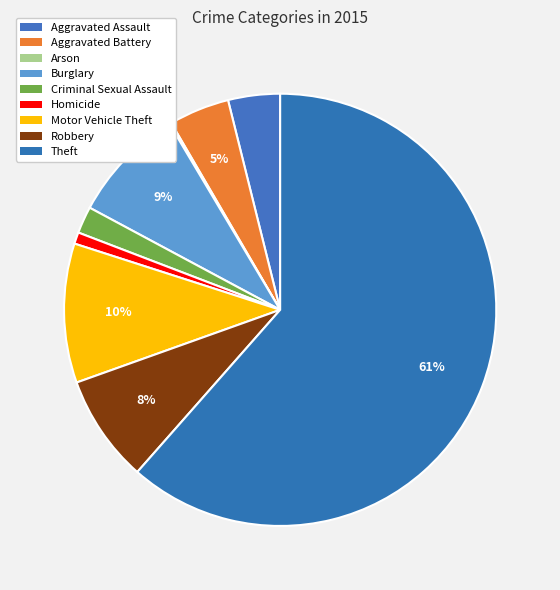

To the nearest percent, what is the difference between the Arson and Theft slice percentages?

61%